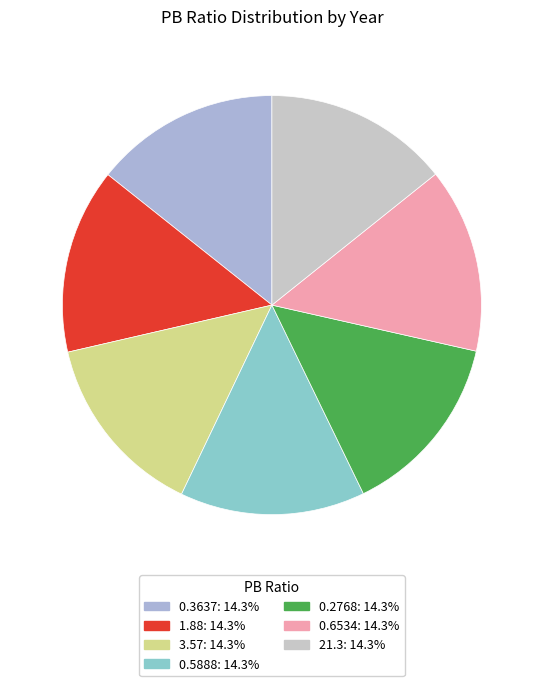

What percentage do 0.2768 and 1.88 together represent?

28.6%